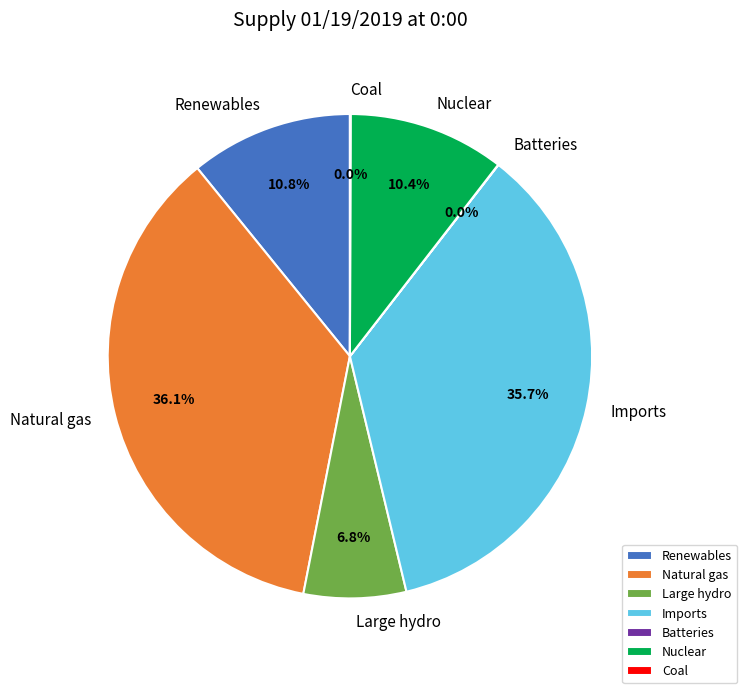

What percentage is the Large hydro slice, to the nearest percent?

7%